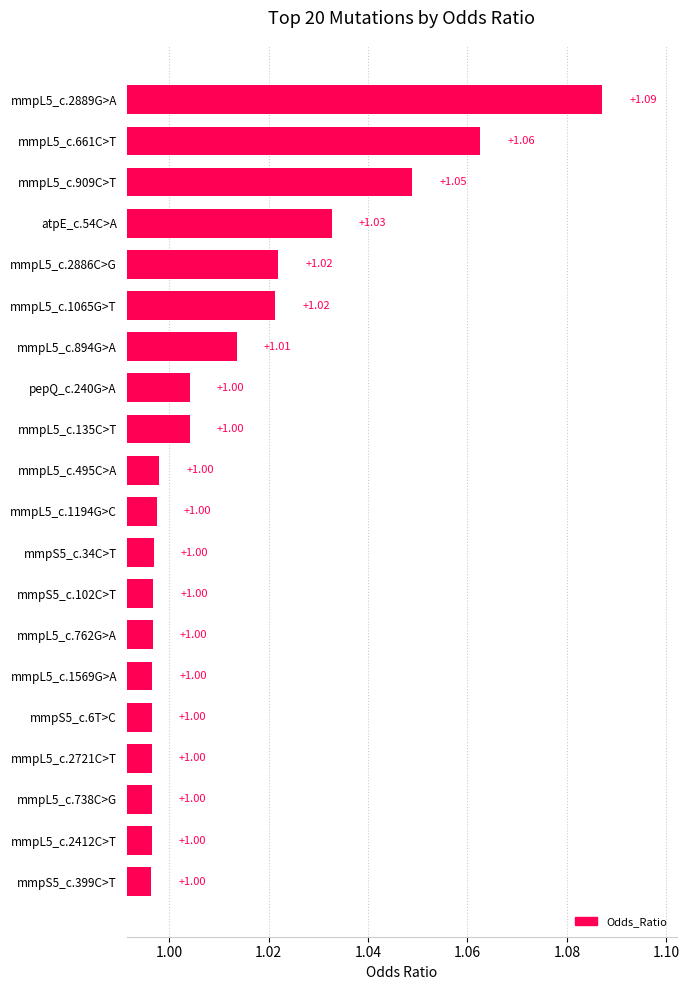

What is the average value?

1.0